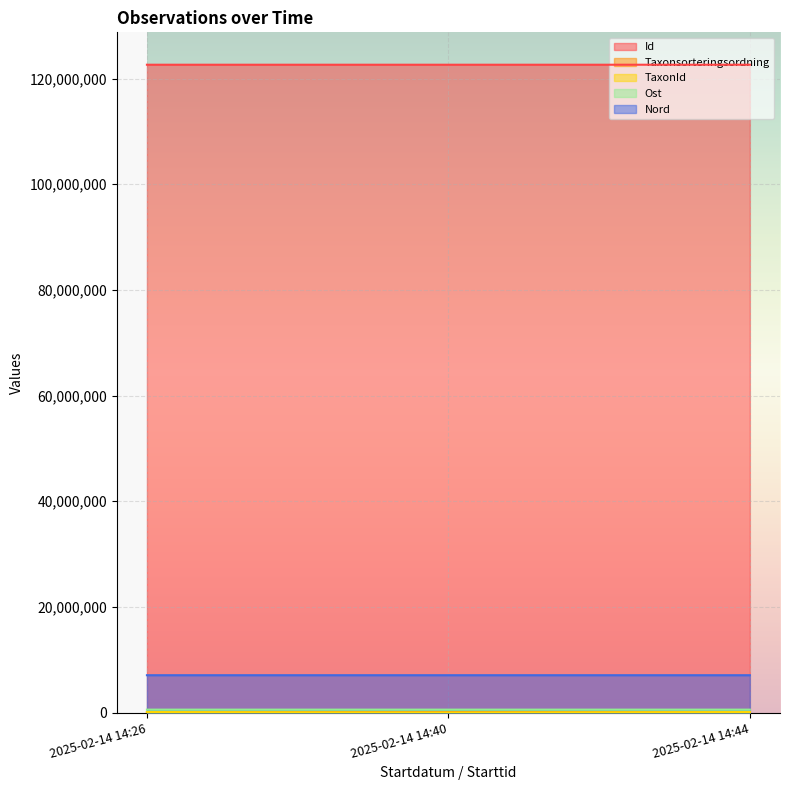

Which series has the largest total across all categories?

Id